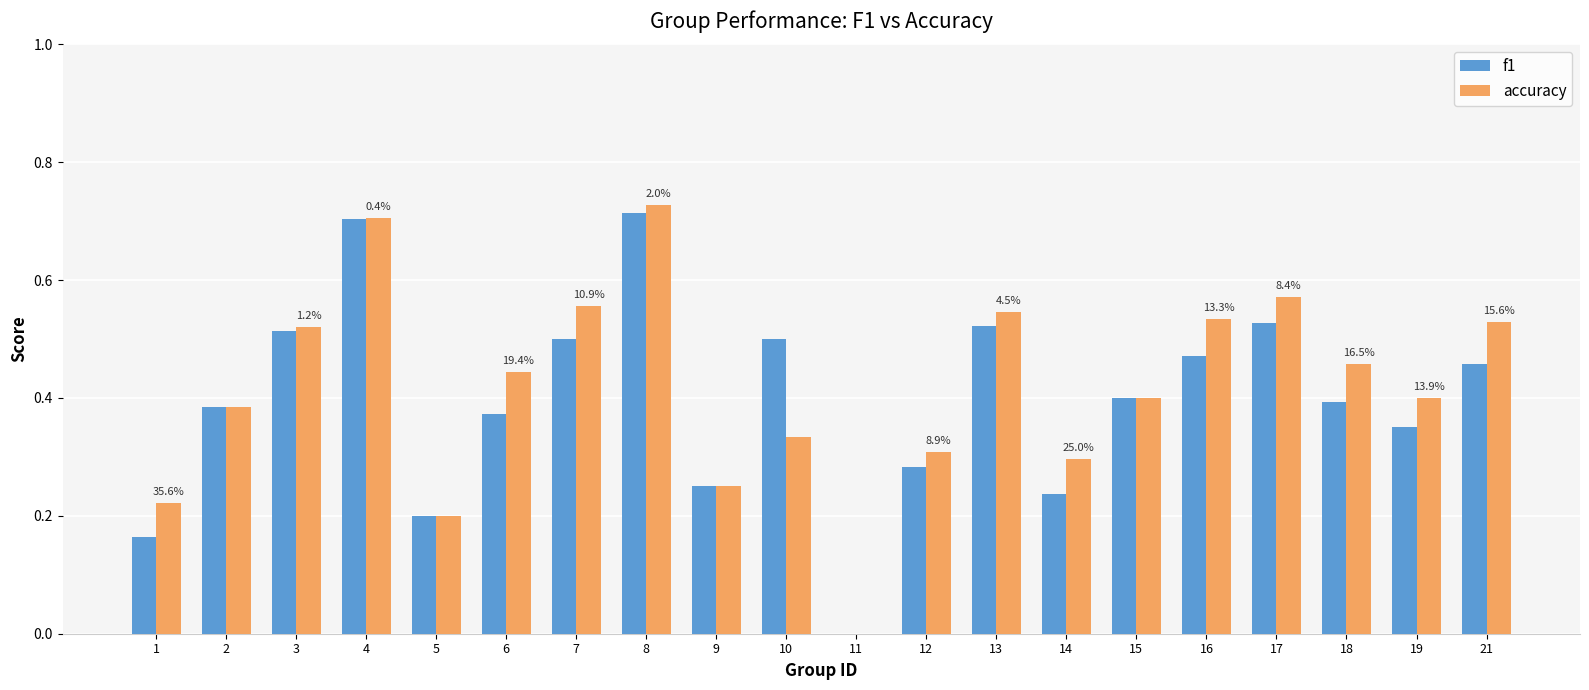

What is the sum of all f1 values?

7.9